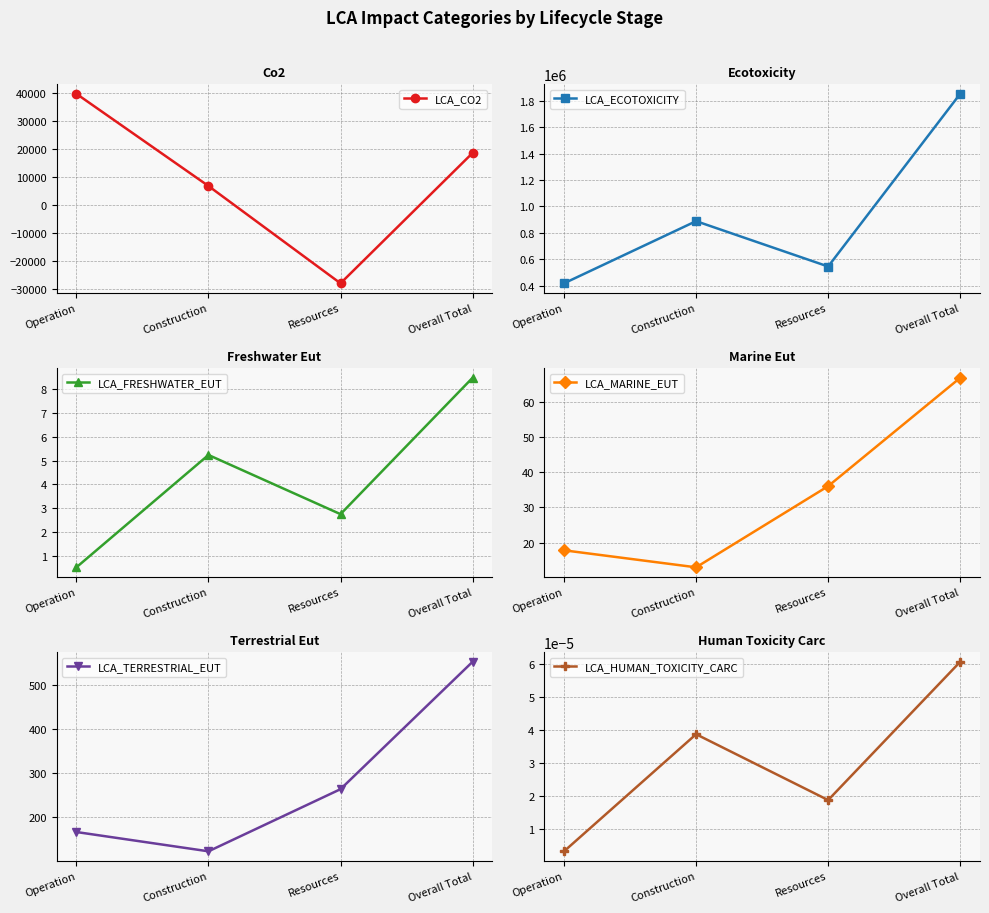

What is the total value across all series at Operation?

458093.3